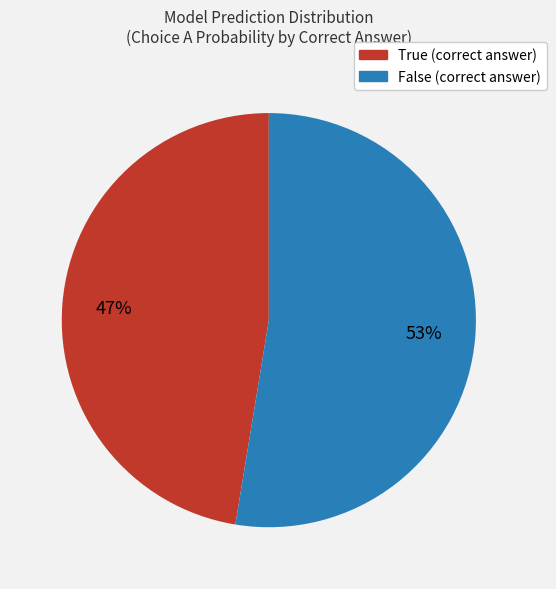

The True slice represents 60% of the pie. True or false?

False